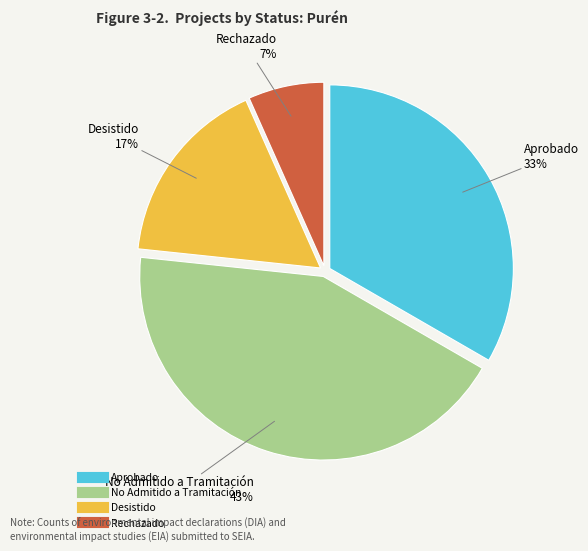

What percentage is the No Admitido a Tramitación slice, to the nearest percent?

43%